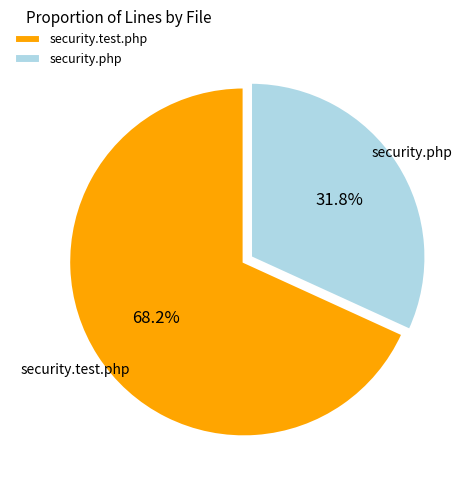

To the nearest percent, what is the difference between the security.php and security.test.php slice percentages?

36%